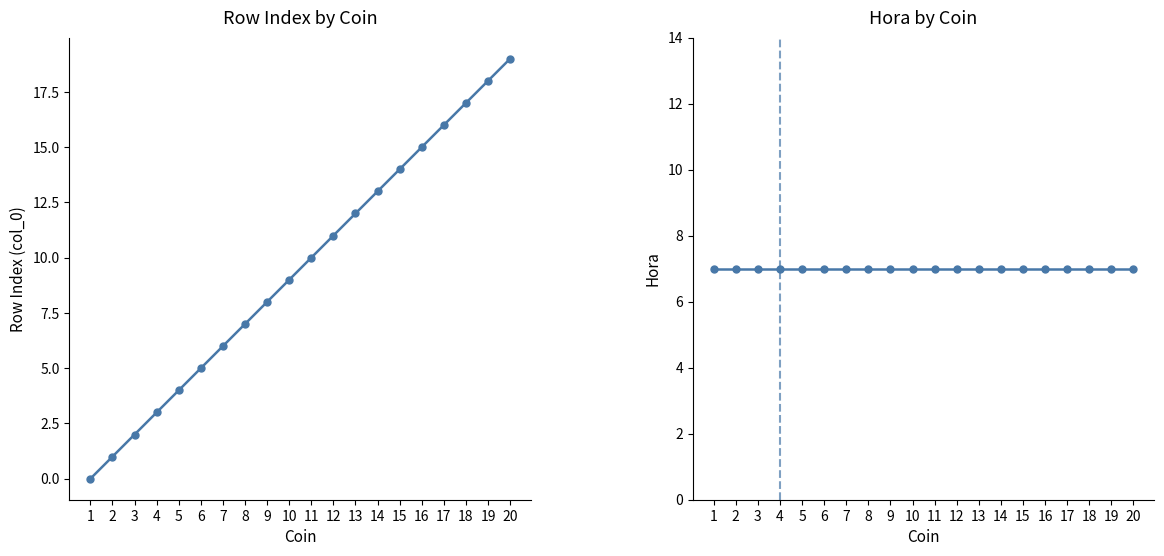

Reading left to right, transcribe all the data shown in this chart.

col_0 (Row Index): 1=0	2=1	3=2	4=3	5=4	6=5	7=6	8=7	9=8	10=9	11=10	12=11	13=12	14=13	15=14	16=15	17=16	18=17	19=18	20=19
Hora: 1=7	2=7	3=7	4=7	5=7	6=7	7=7	8=7	9=7	10=7	11=7	12=7	13=7	14=7	15=7	16=7	17=7	18=7	19=7	20=7